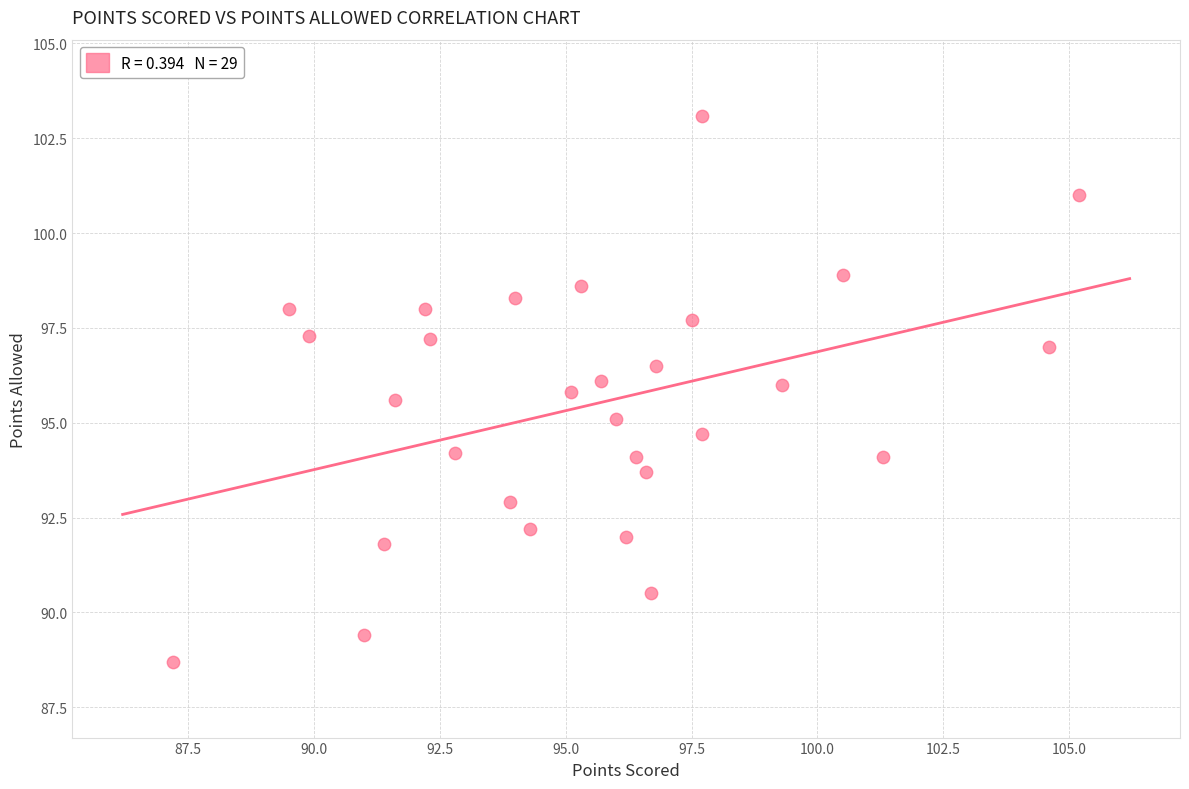

What is the range of X values (max minus min)?

18.0